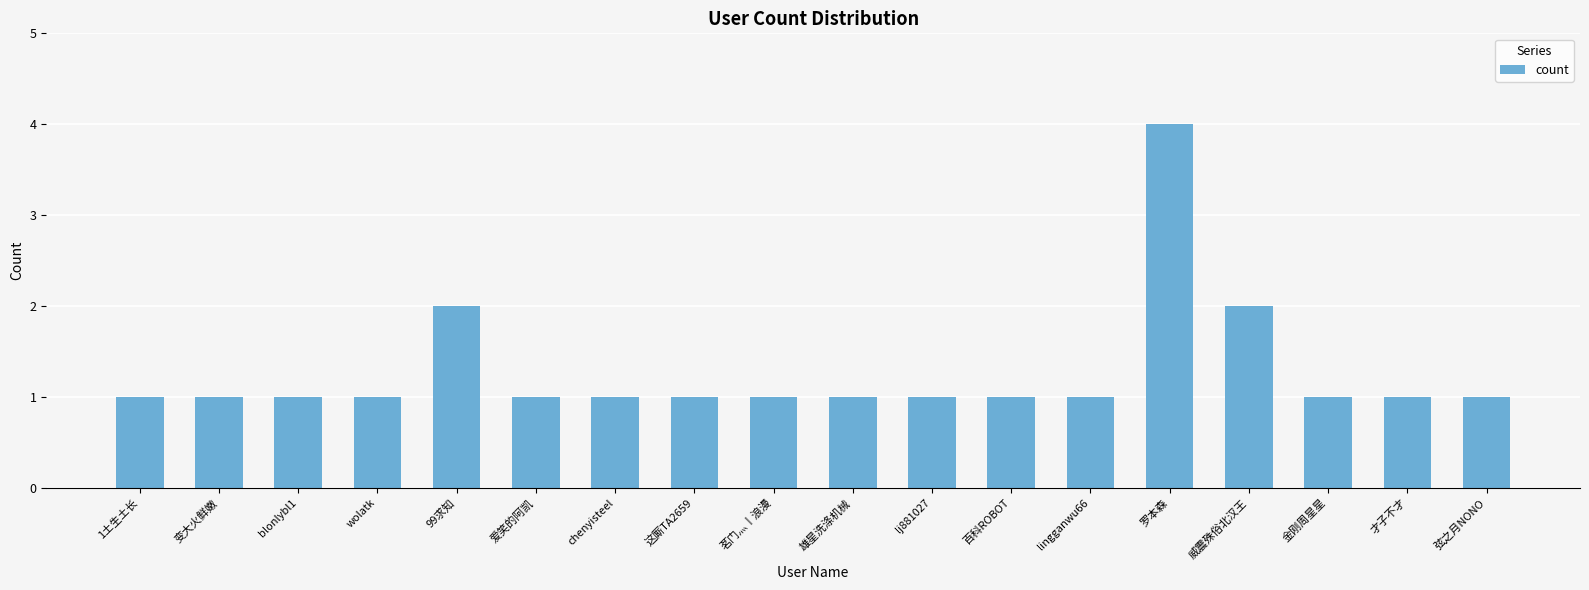

What is the label of the 5th bar from the left?

99求知